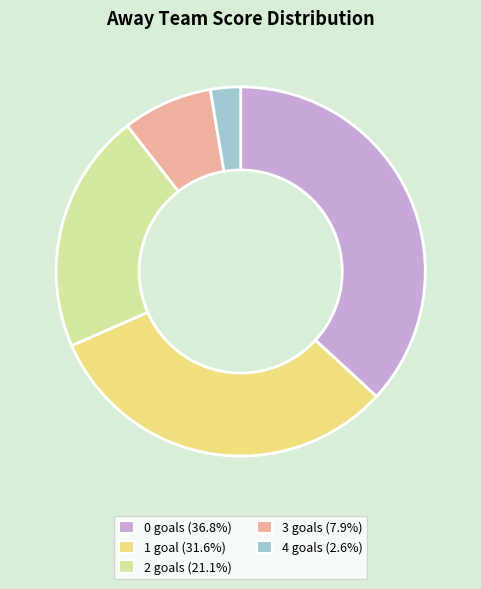

Which slice is the largest?

0 goals